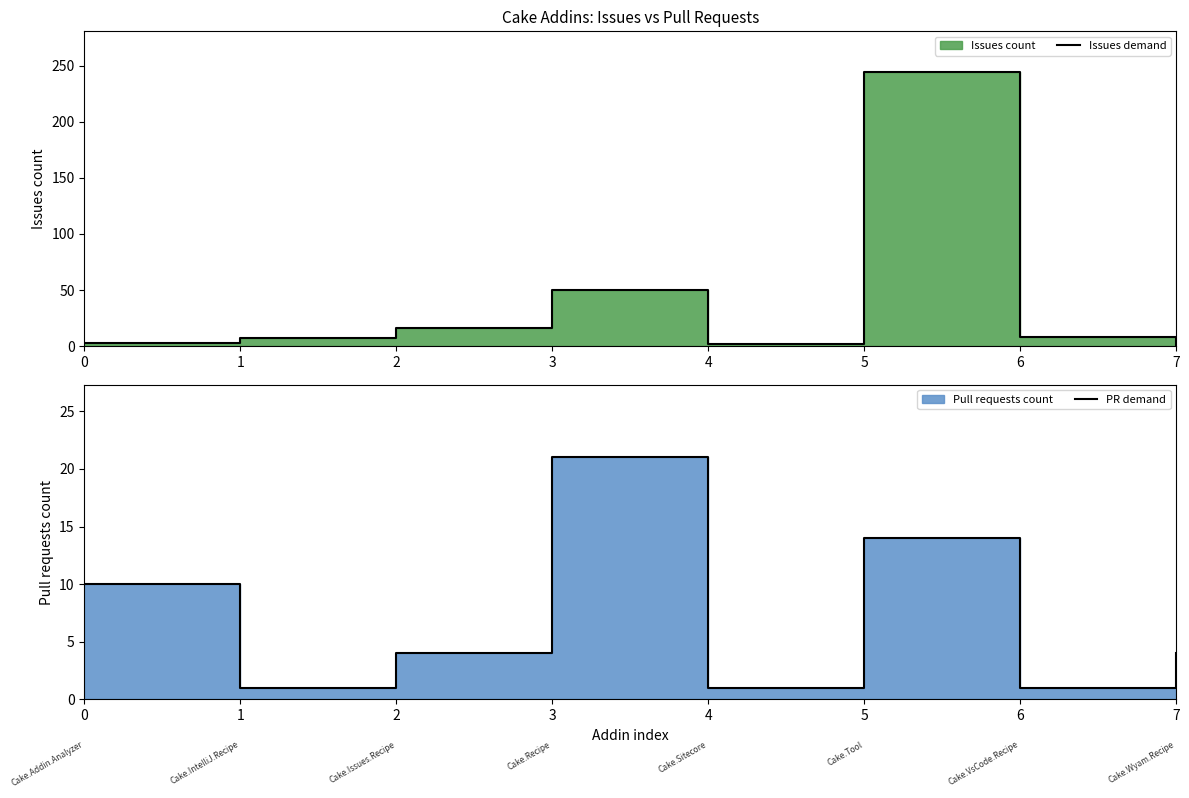

What is the sum of all PR demand values?

56